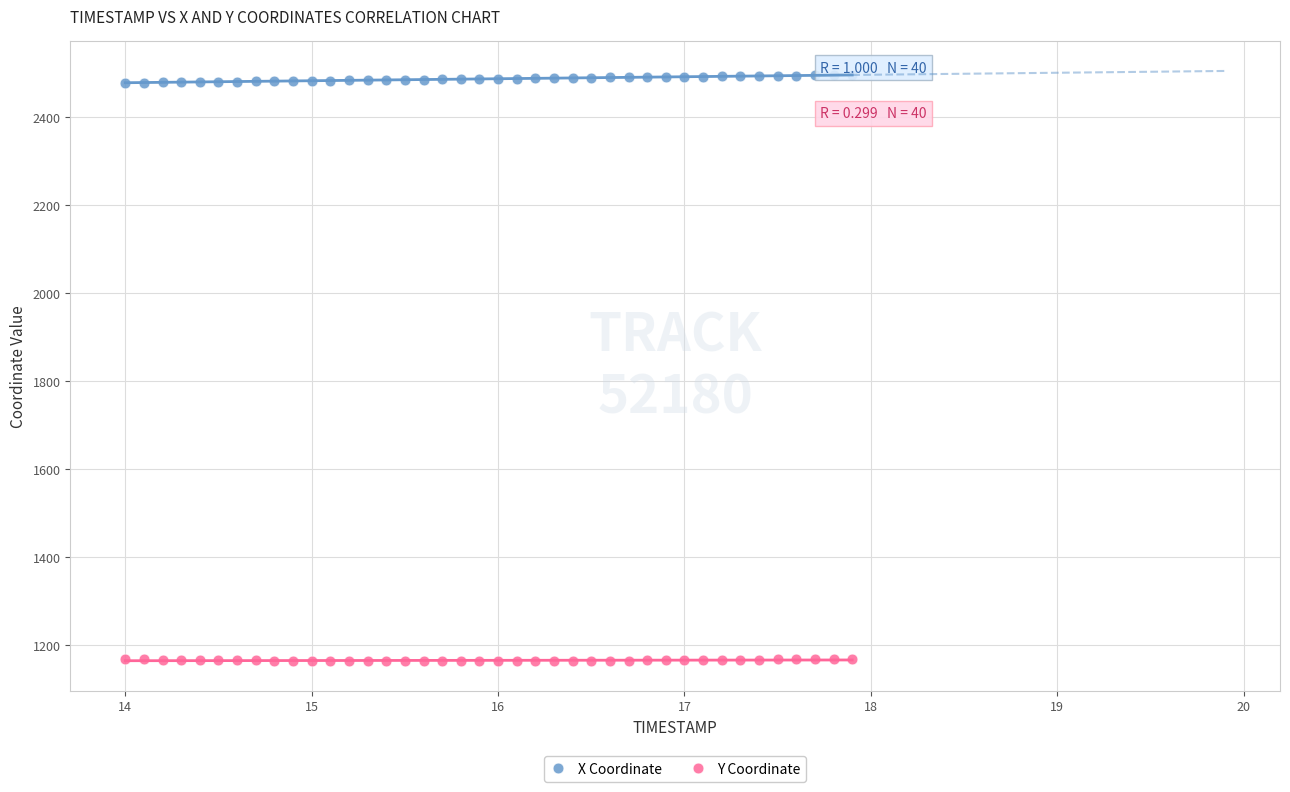

Which series reaches the minimum Y coordinate?

Y Coordinate